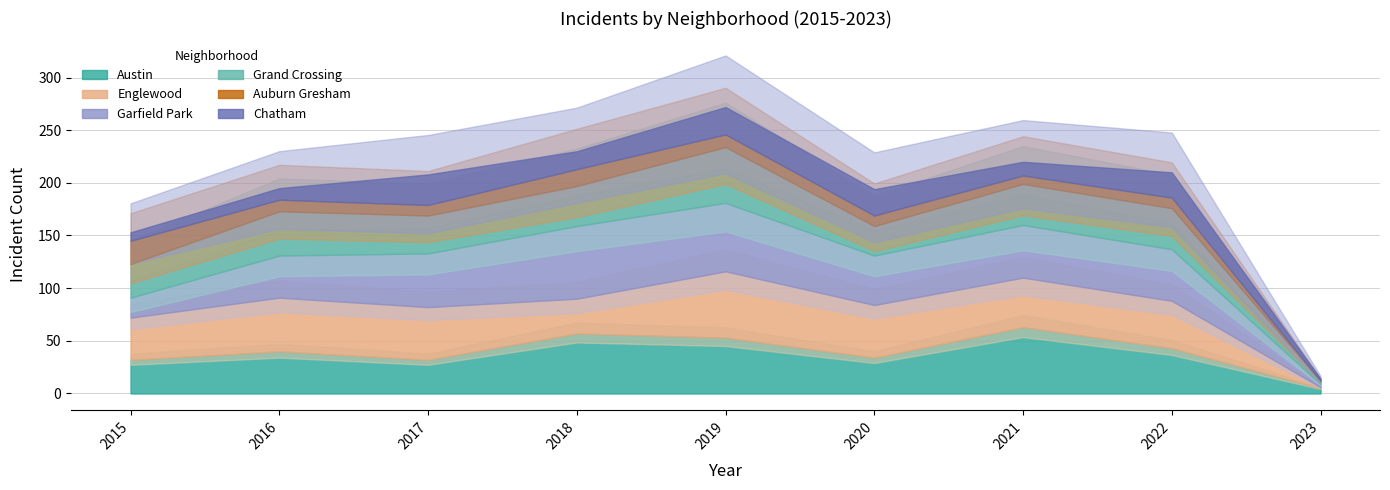

True or false: Auburn Gresham has a value of 12 at 2021.

False